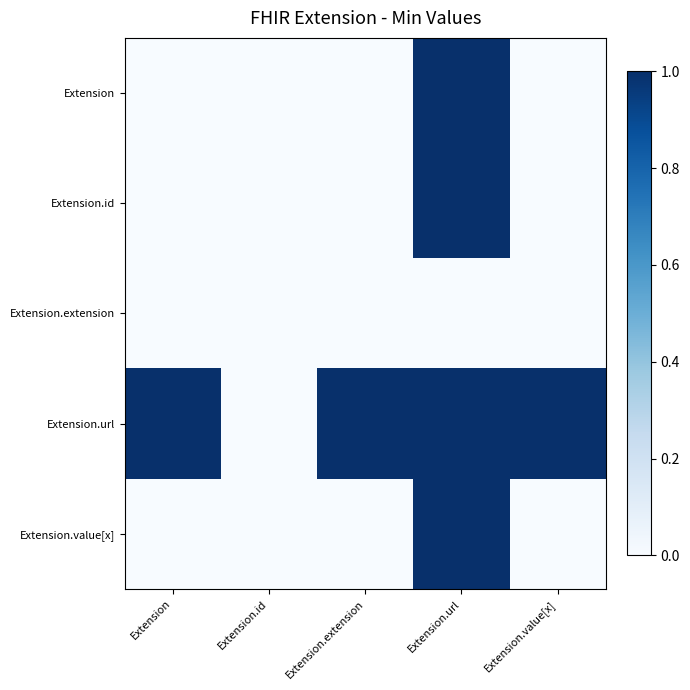

At which category is the sum across all series the highest?

Extension.url